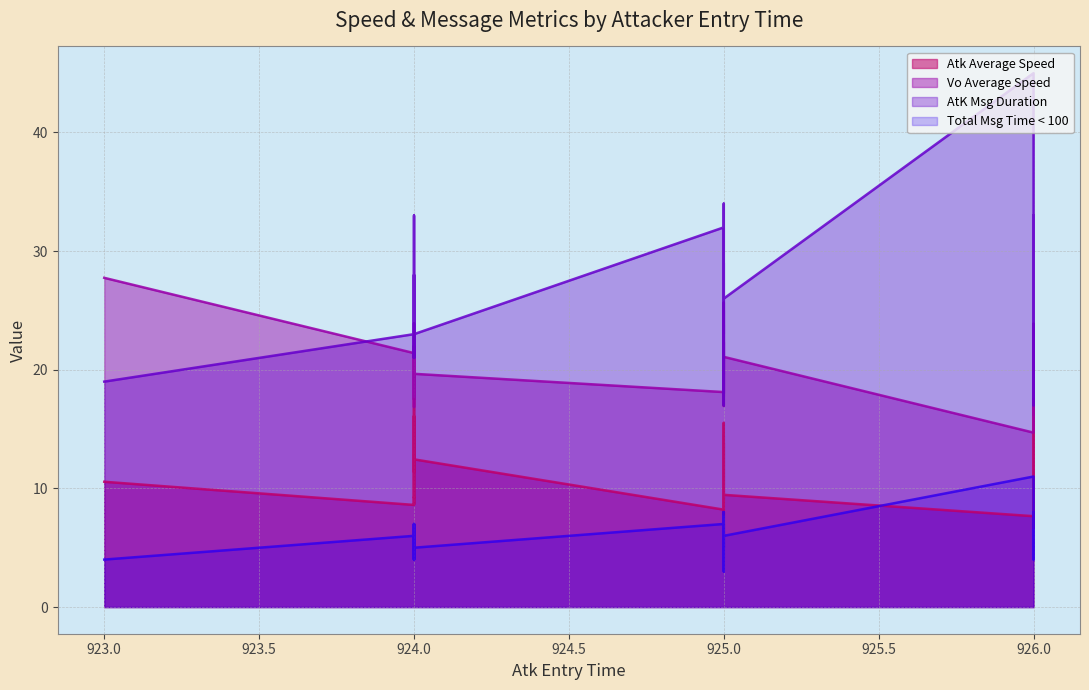

Where does the Atk Average Speed series first go above 11?

924